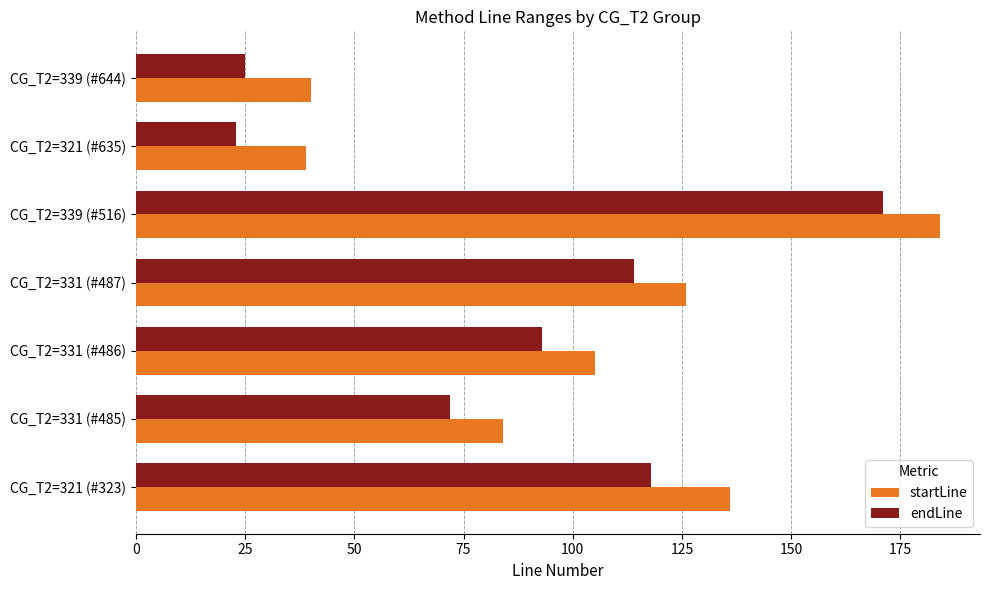

What is the average value of the startLine series?

102